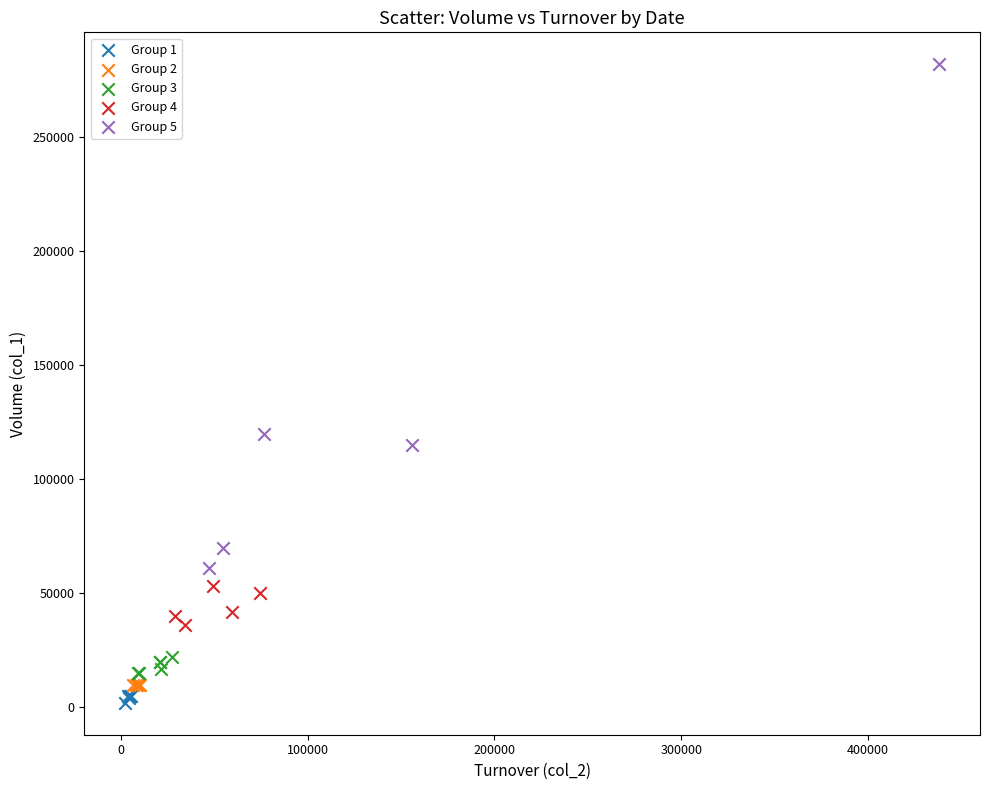

Which series contains the highest Y value?

Group 5